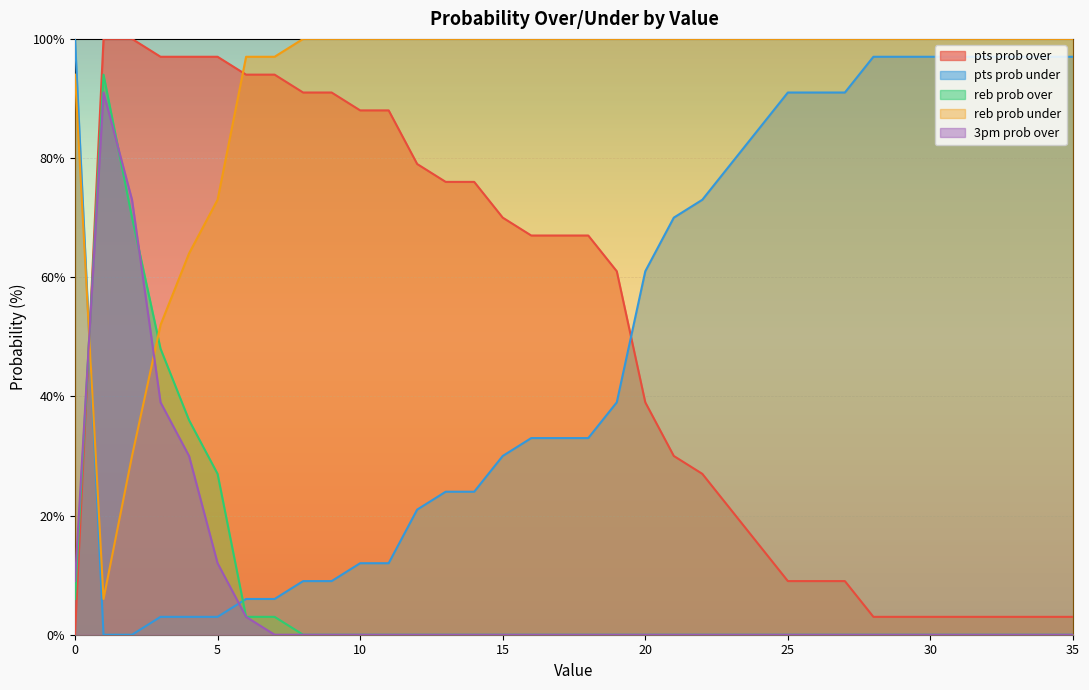

At which category does 3pm prob over reach its first local peak?

1